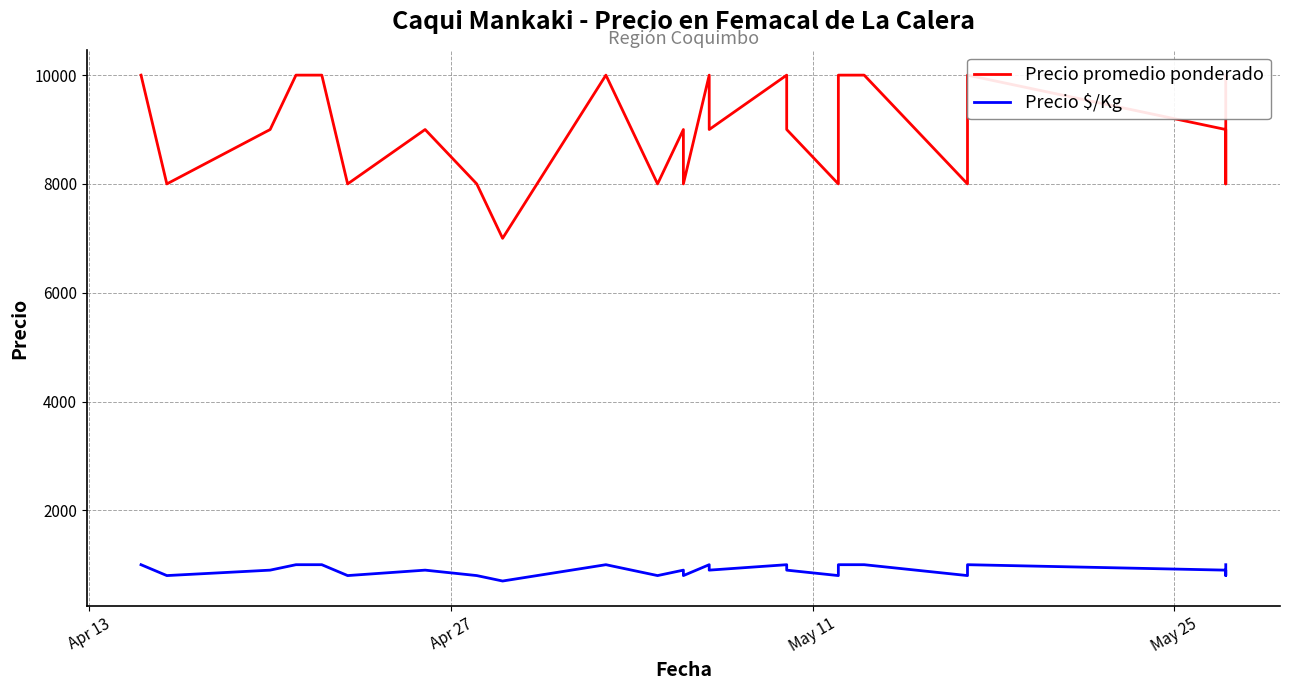

Where is Precio promedio ponderado nearest to the value 8500?

Apr 27